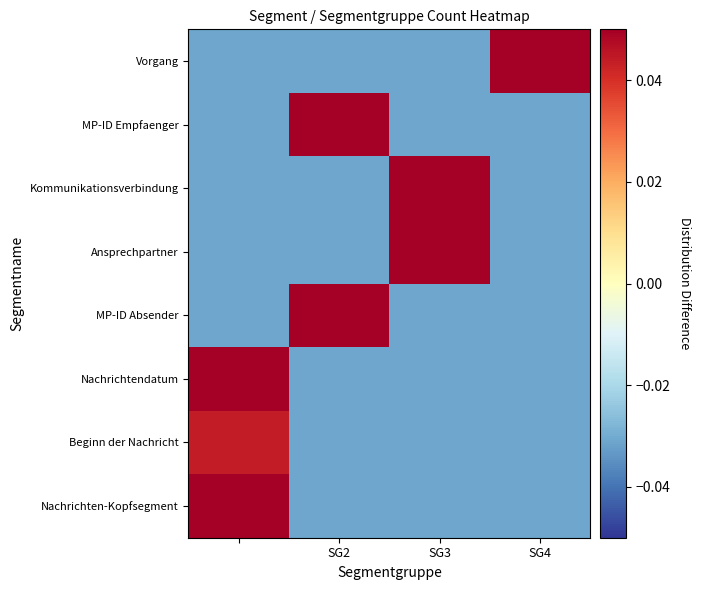

Which category has the lowest value across all series?

SG2